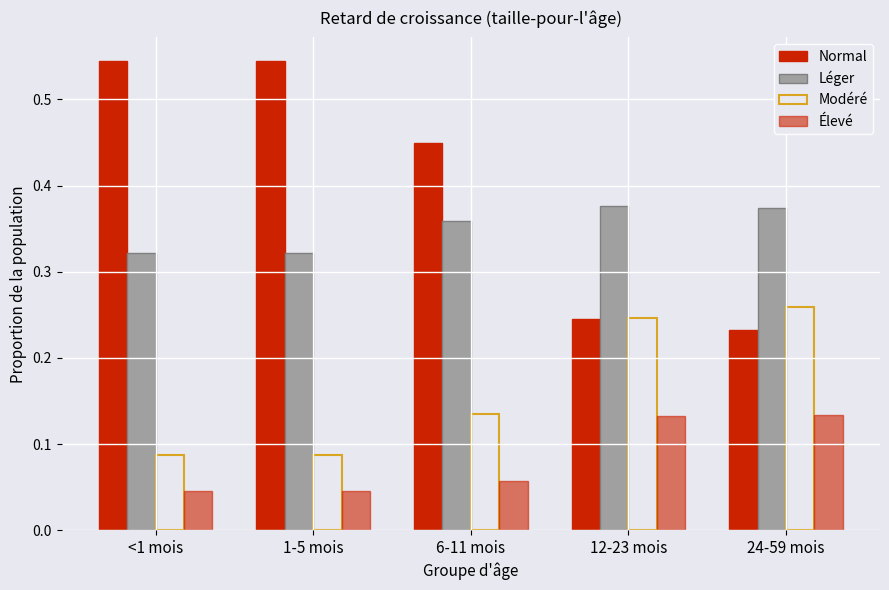

Reading right to left, transcribe all the data shown in this chart.

Normal: 0.2	0.2	0.4	0.5	0.5
Léger: 0.4	0.4	0.4	0.3	0.3
Modéré: 0.3	0.2	0.1	0.1	0.1
Élevé: 0.1	0.1	0.1	0.0	0.0